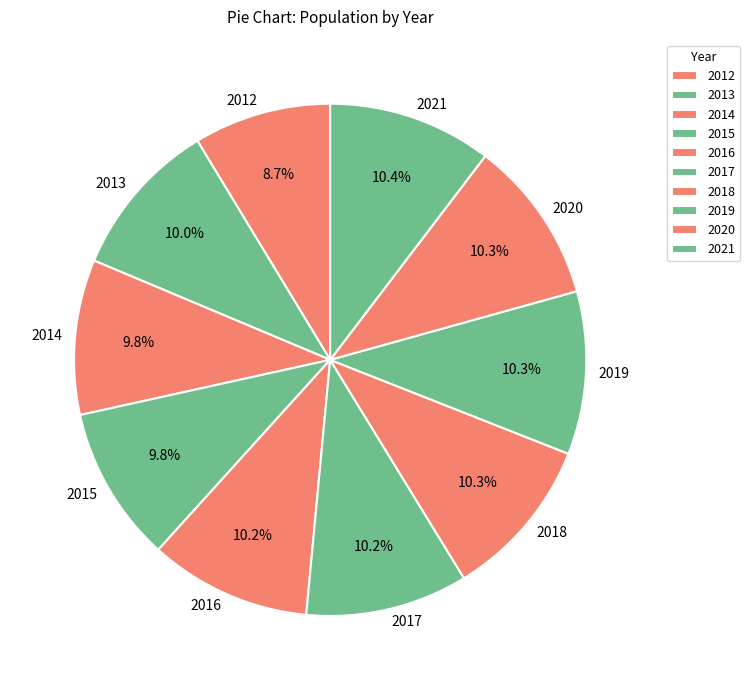

The 2013 slice represents 21% of the pie. True or false?

False